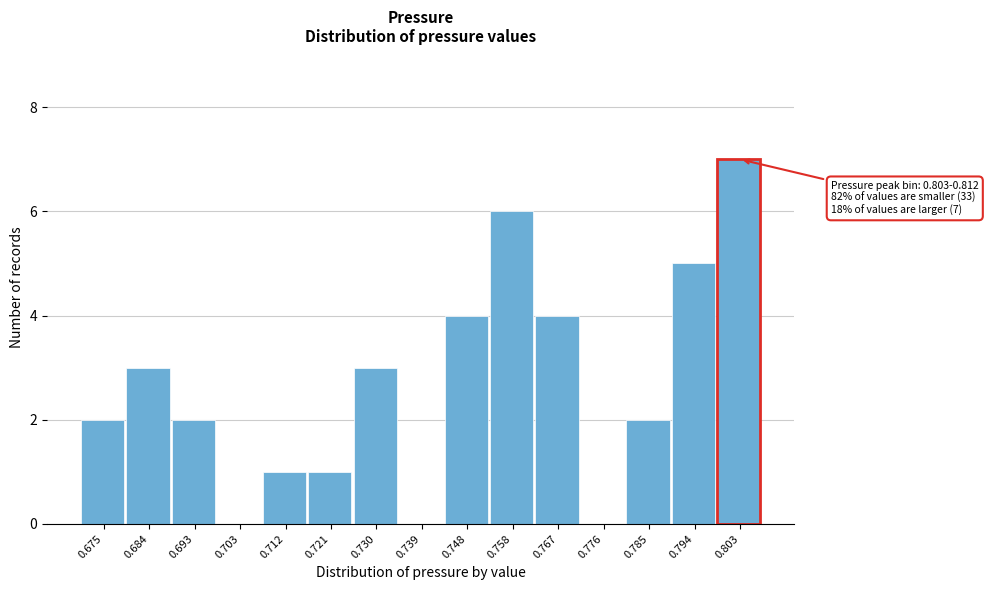

Reading left to right, list all the values displayed in this chart.

0.675=2	0.684=3	0.693=2	0.703=0	0.712=1	0.721=1	0.730=3	0.739=0	0.748=4	0.758=6	0.767=4	0.776=0	0.785=2	0.794=5	0.803=7